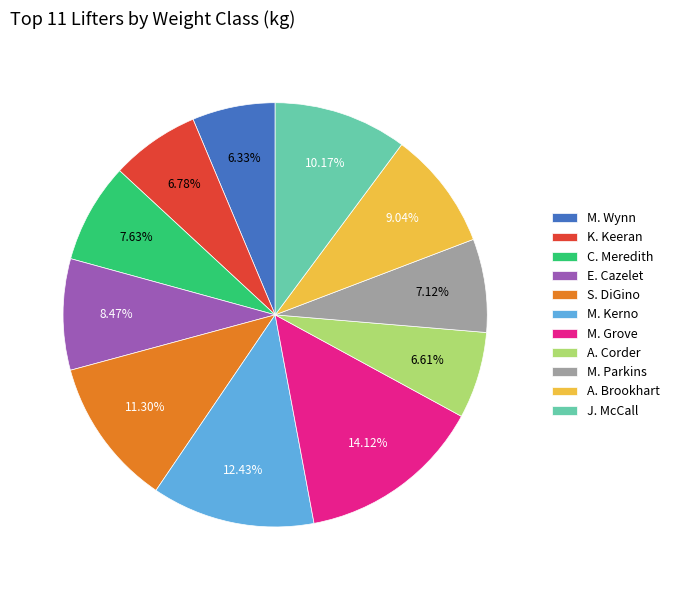

Is there any slice that represents more than half of the pie?

No